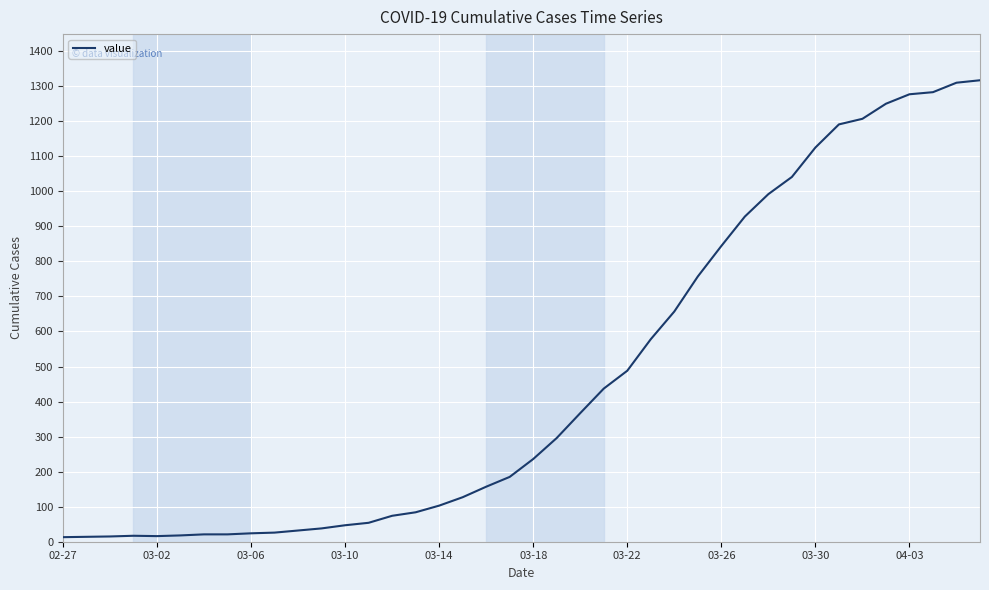

What is the average value?

467